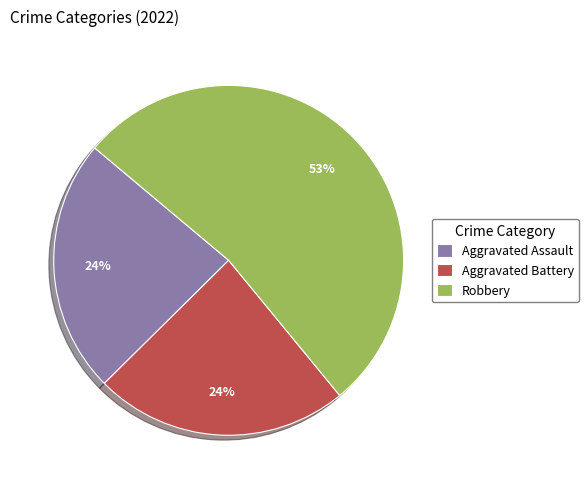

To the nearest percent, what portion does Aggravated Assault represent?

24%